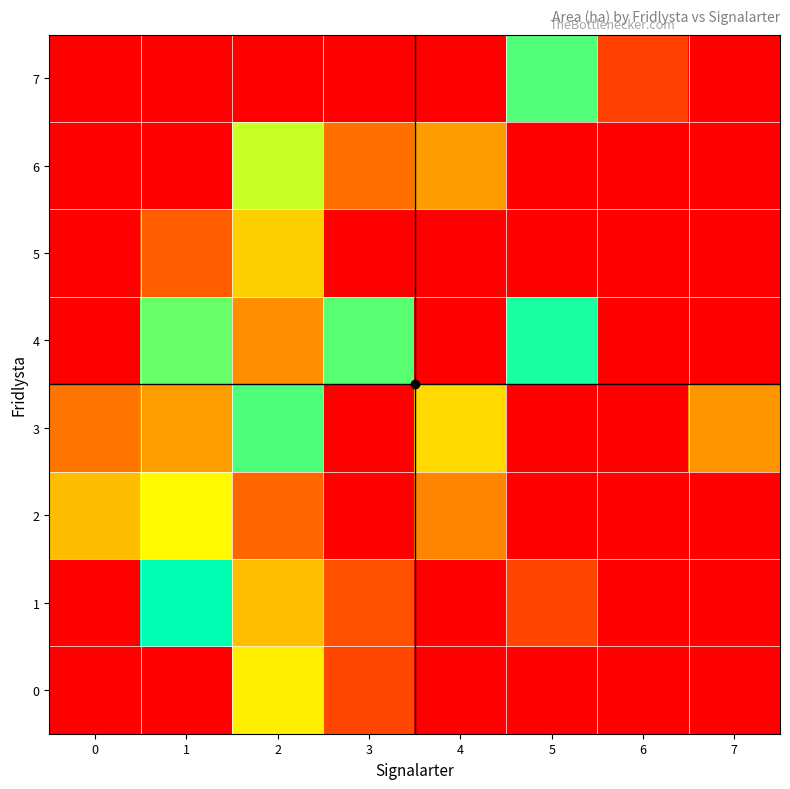

At 7, list the series in order from smallest to largest.

0, 1, 2, 4, 5, 6, 7, 3